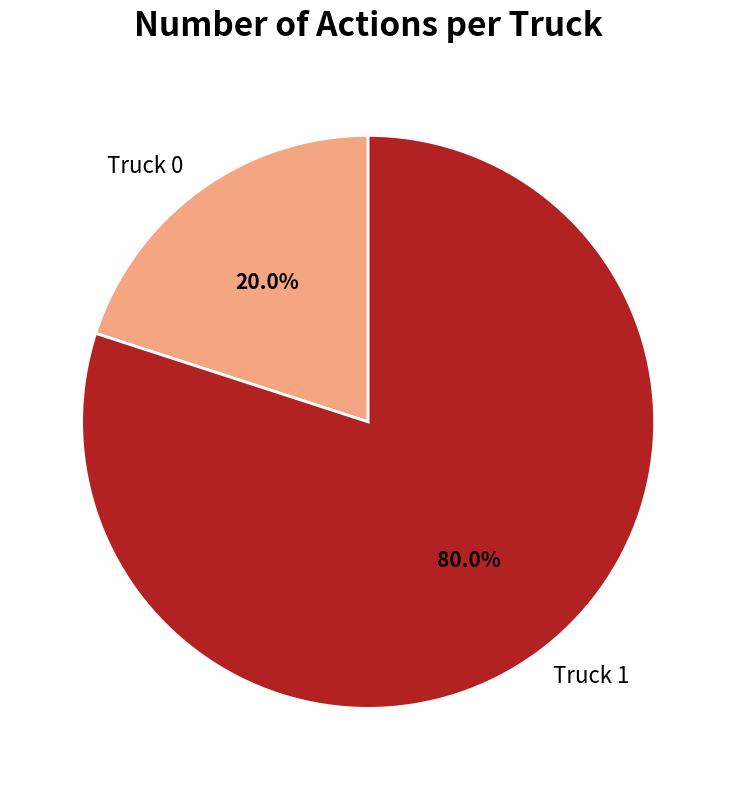

Approximately how many times larger is the value at Truck 1 compared to Truck 0?

4.0